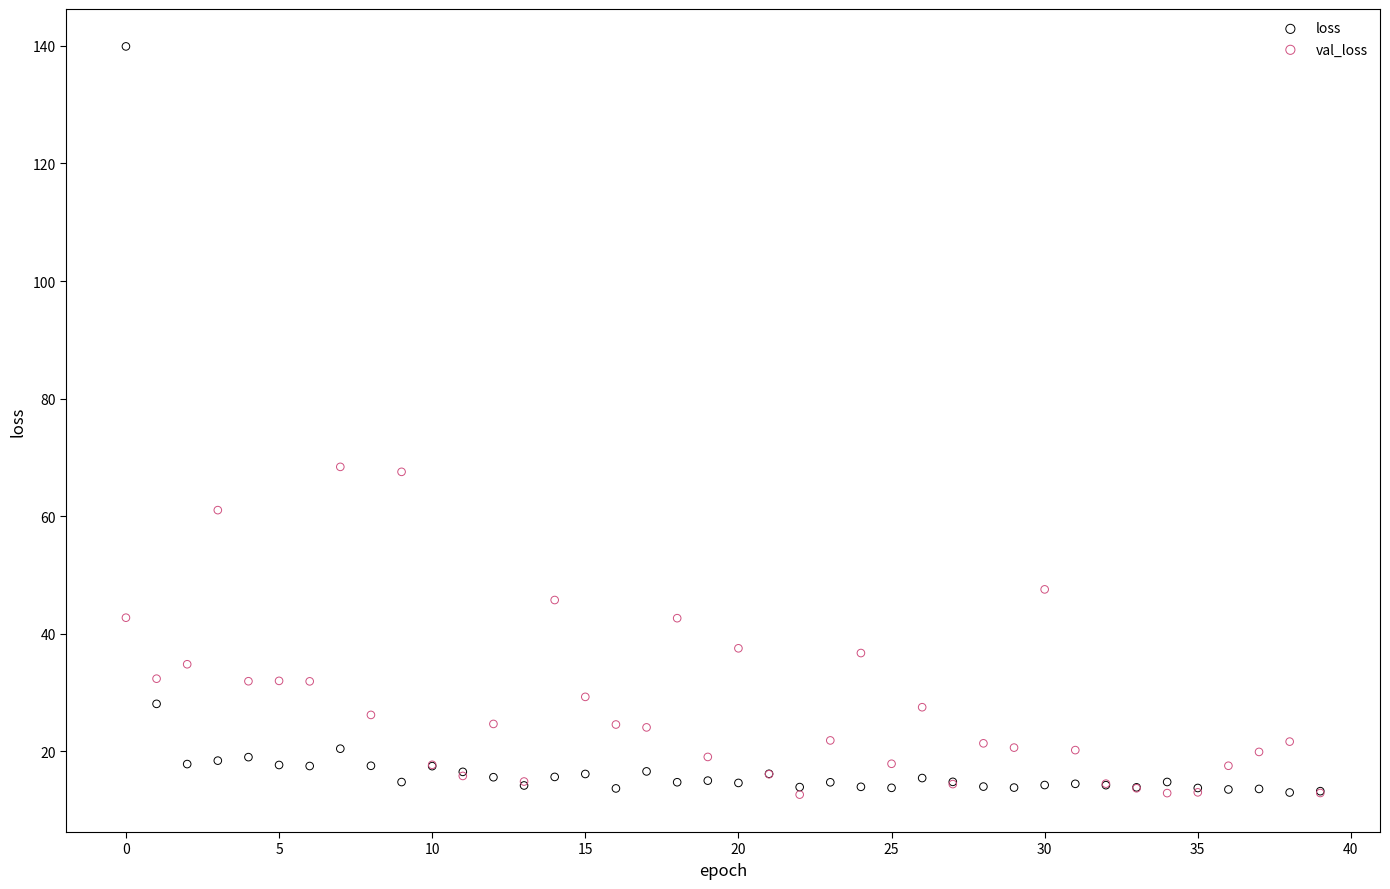

What are all the series names shown in the legend?

loss, val_loss